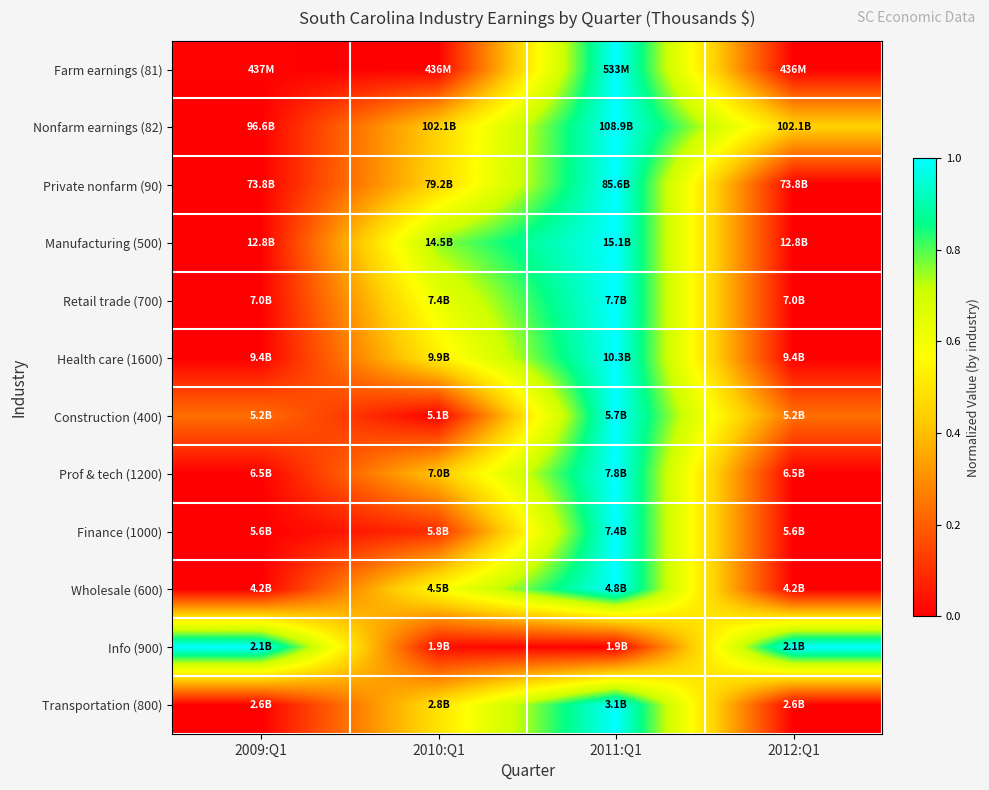

Reading left to right, transcribe all the data shown in this chart.

Farm earnings (81): 2009:Q1=0.0	2010:Q1=0.0	2011:Q1=1.0	2012:Q1=0.0
Nonfarm earnings (82): 2009:Q1=0.0	2010:Q1=0.4	2011:Q1=1.0	2012:Q1=0.4
Private nonfarm (90): 2009:Q1=0.0	2010:Q1=0.5	2011:Q1=1.0	2012:Q1=0.0
Manufacturing (500): 2009:Q1=0.0	2010:Q1=0.8	2011:Q1=1.0	2012:Q1=0.0
Retail trade (700): 2009:Q1=0.0	2010:Q1=0.6	2011:Q1=1.0	2012:Q1=0.0
Health care (1600): 2009:Q1=0.0	2010:Q1=0.5	2011:Q1=1.0	2012:Q1=0.0
Construction (400): 2009:Q1=0.2	2010:Q1=0.0	2011:Q1=1.0	2012:Q1=0.2
Prof & tech (1200): 2009:Q1=0.0	2010:Q1=0.4	2011:Q1=1.0	2012:Q1=0.0
Finance (1000): 2009:Q1=0.0	2010:Q1=0.1	2011:Q1=1.0	2012:Q1=0.0
Wholesale (600): 2009:Q1=0.0	2010:Q1=0.6	2011:Q1=1.0	2012:Q1=0.0
Info (900): 2009:Q1=1.0	2010:Q1=0.0	2011:Q1=0.0	2012:Q1=1.0
Transportation (800): 2009:Q1=0.0	2010:Q1=0.5	2011:Q1=1.0	2012:Q1=0.0